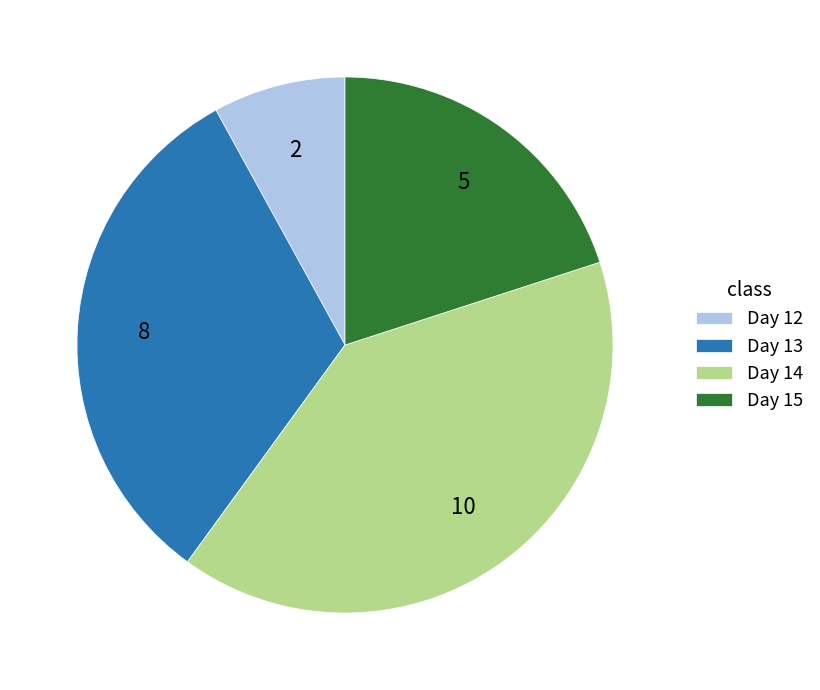

How many segments does this pie chart have?

4